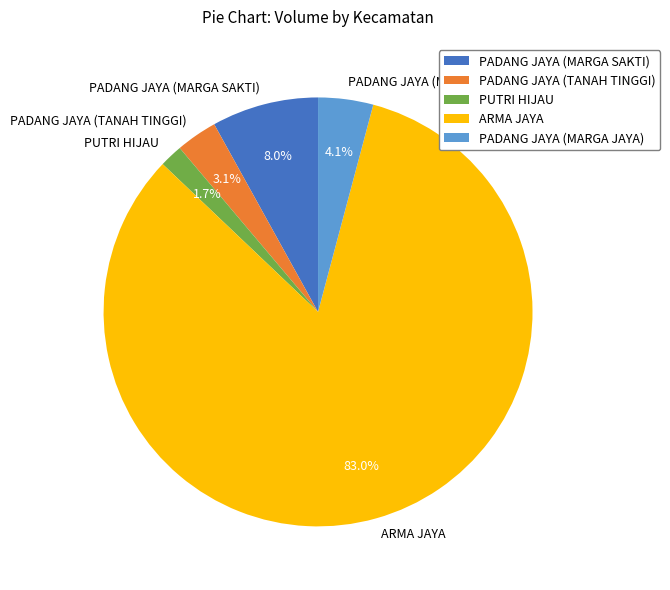

Combined, do PADANG JAYA (MARGA JAYA) and PADANG JAYA (TANAH TINGGI) account for over 50%?

No